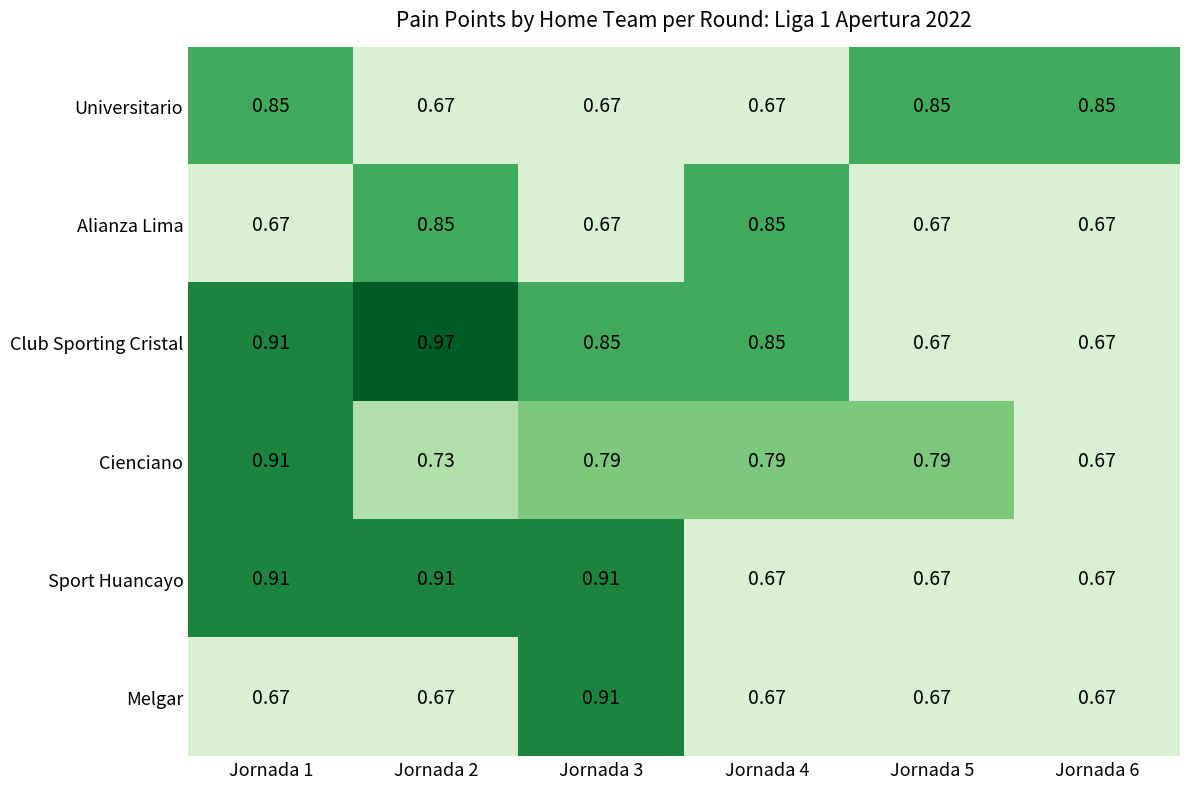

Which series has the widest spread of values?

Club Sporting Cristal